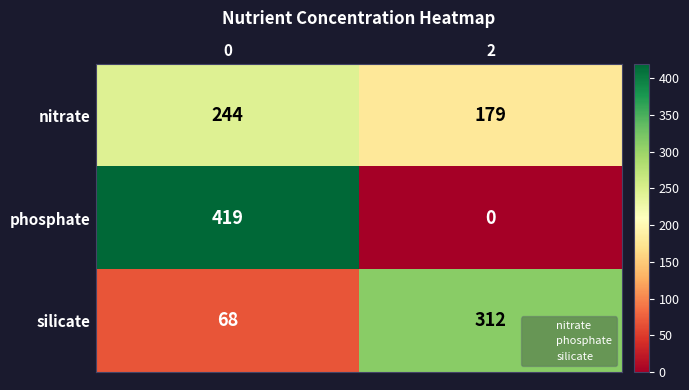

How many positive values does the phosphate series have?

1